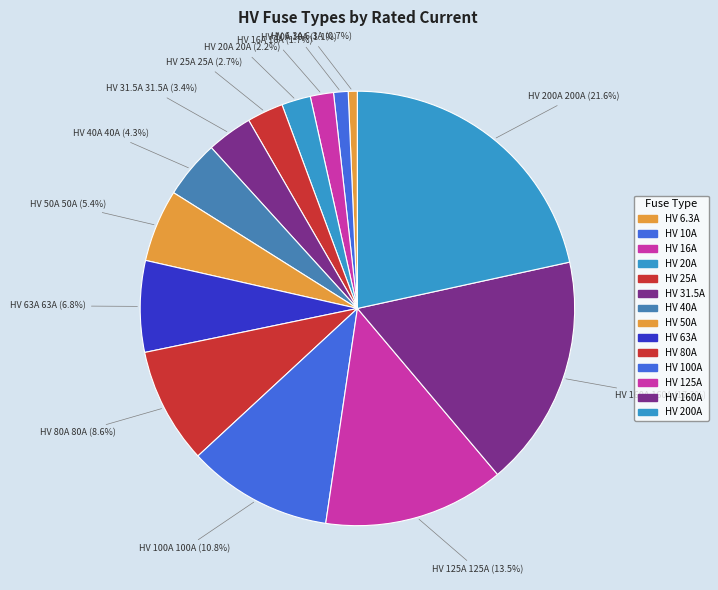

The HV 63A slice represents 7% of the pie. True or false?

True